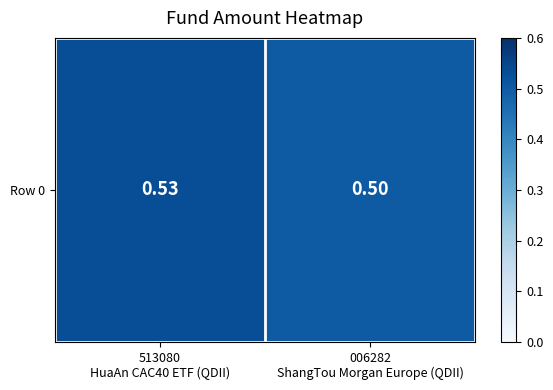

At which label is the value closest to 0?

006282
ShangTou Morgan Europe (QDII)